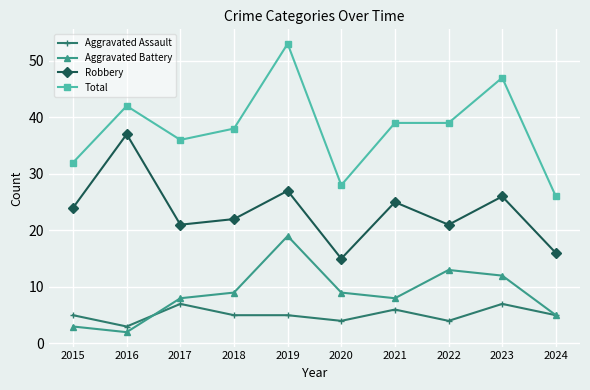

At which category is the sum across all series the highest?

2019